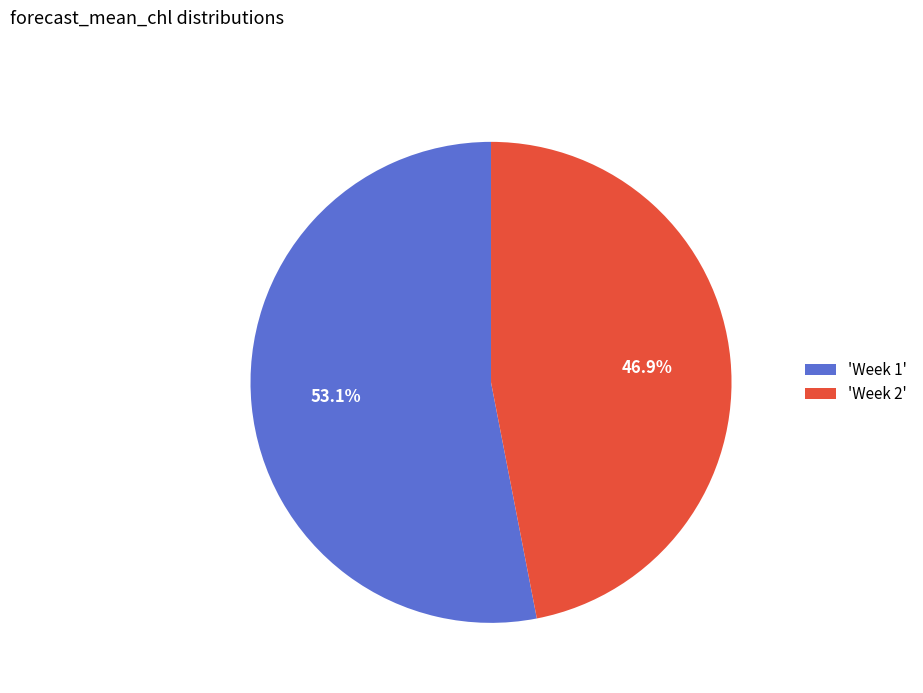

Count the number of slices in the pie.

2